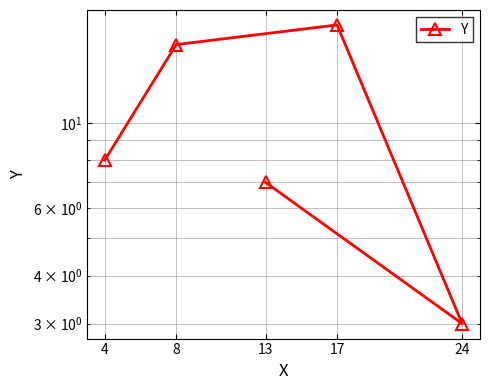

What is the sum of the values at 13 and 8?

23